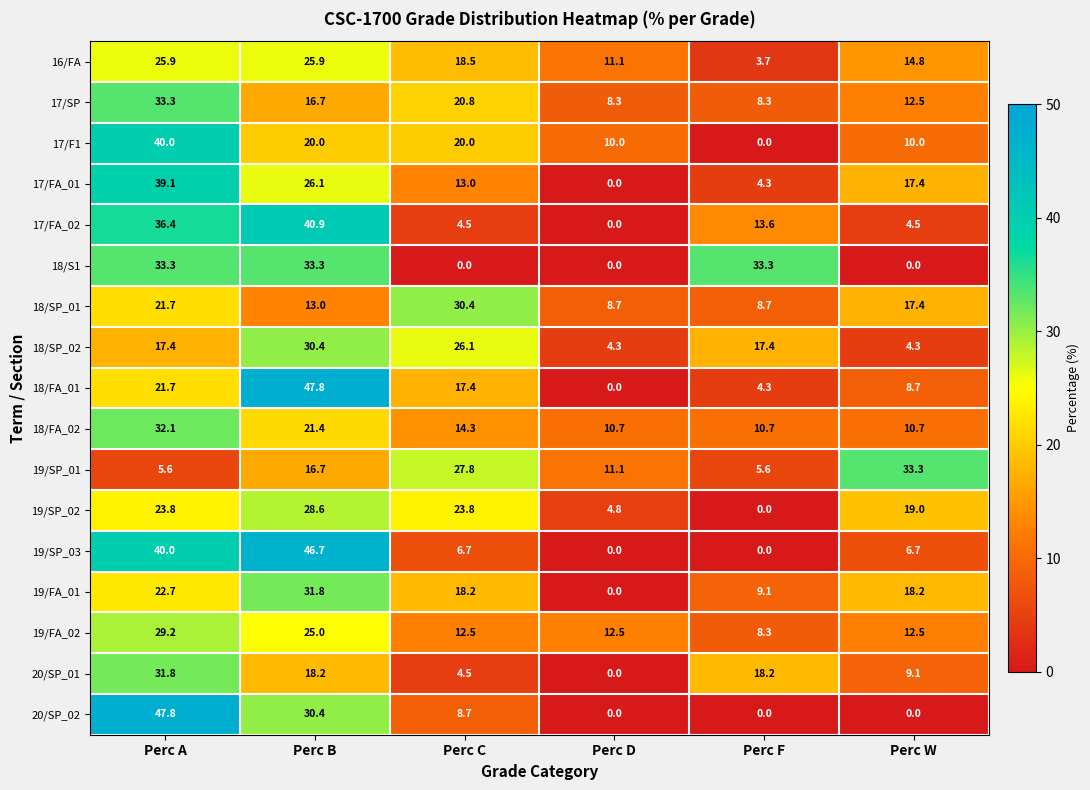

Which category has the lowest value in the 20/SP_01 series?

Perc D